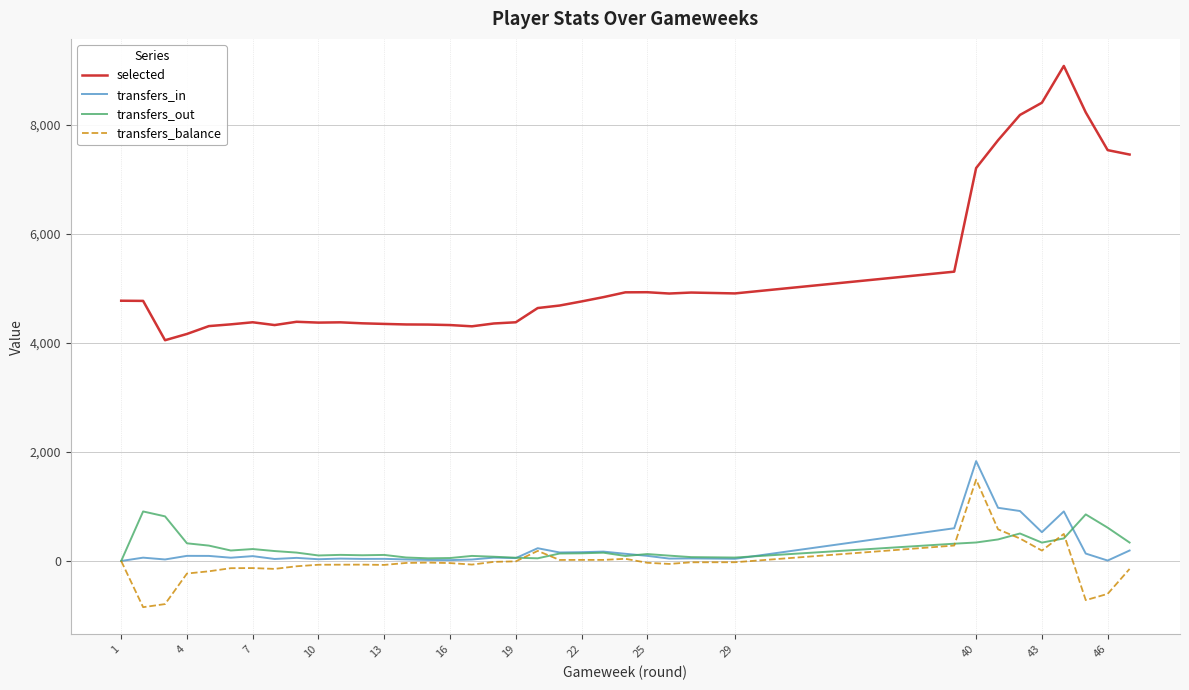

Which series ends up on top after the final intersection of transfers_in and transfers_out?

transfers_out